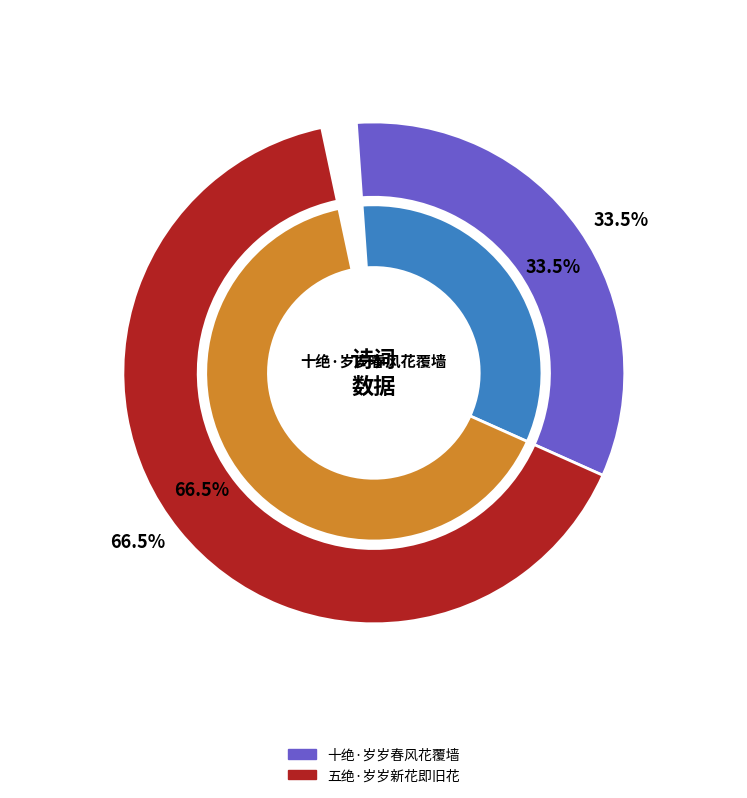

How many segments does this pie chart have?

2